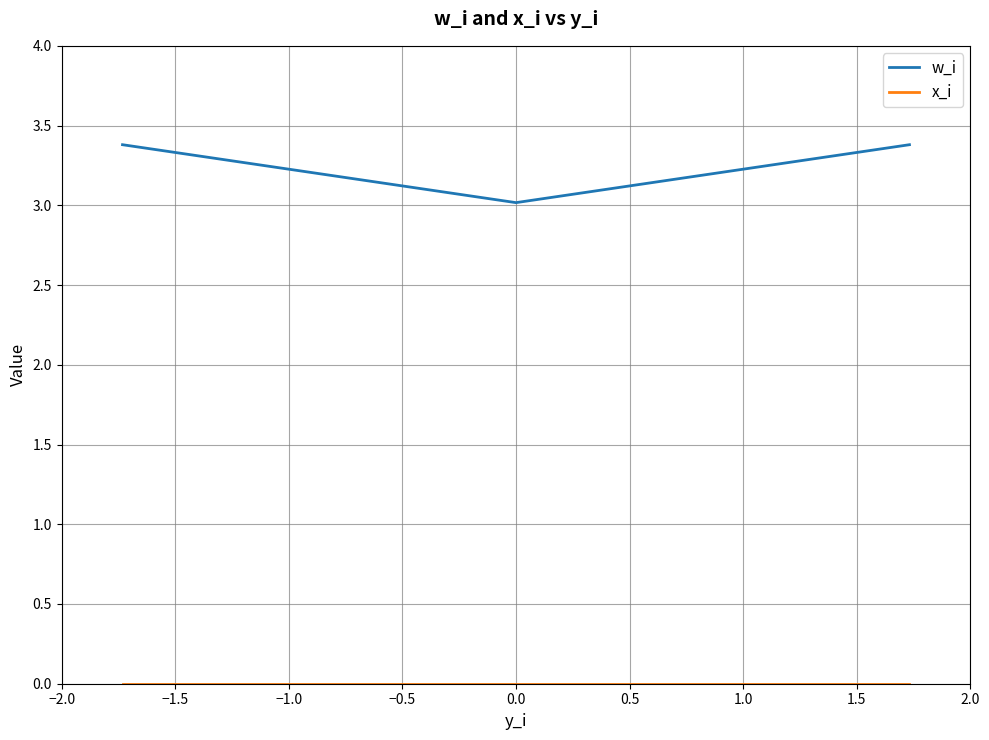

Which series has the largest range (max minus min)?

w_i